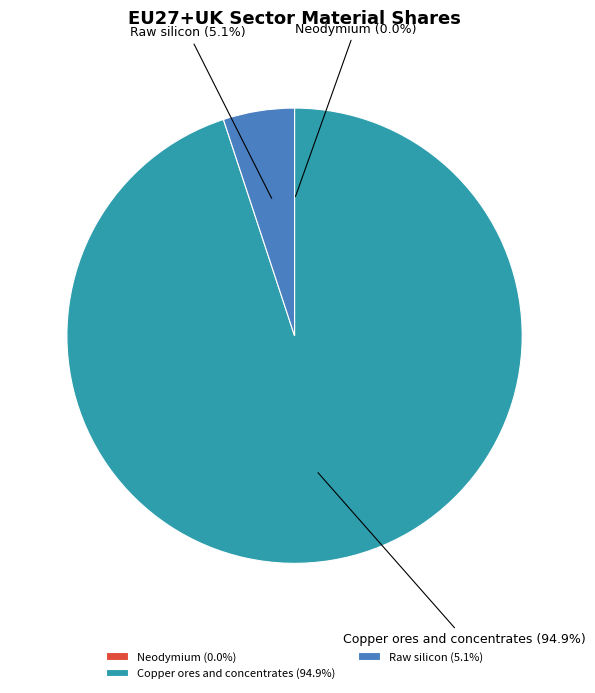

Does Raw silicon account for over 50% of the chart?

No